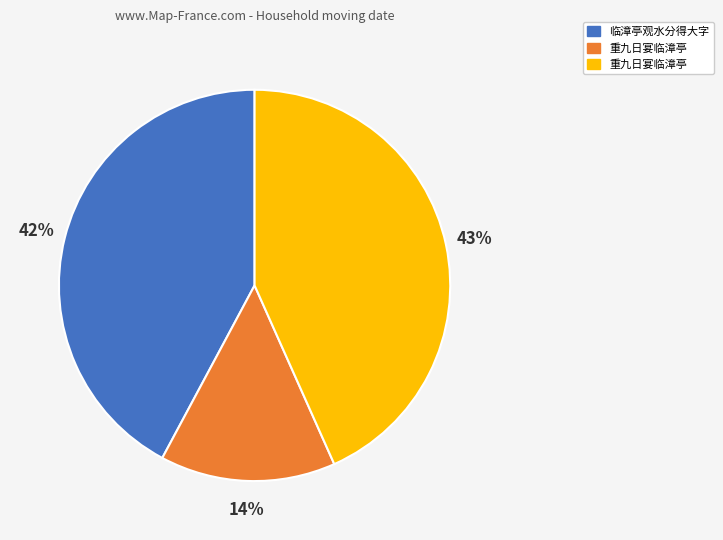

To the nearest percent, what is the average slice percentage?

33%